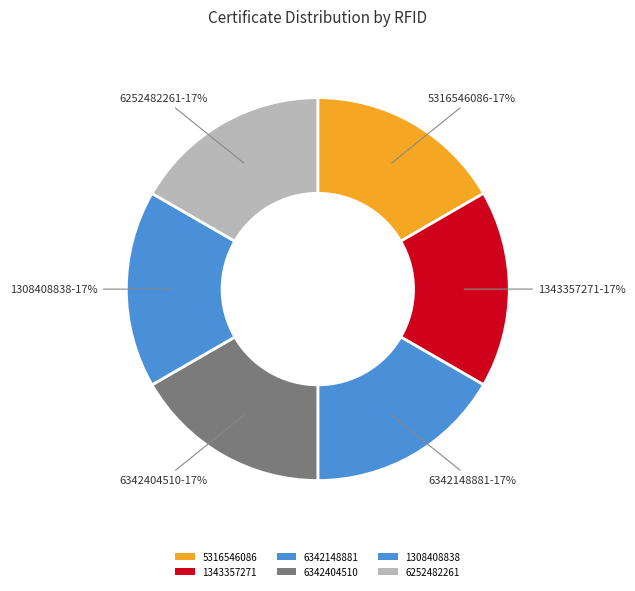

To the nearest percent, what is the average slice percentage?

17%